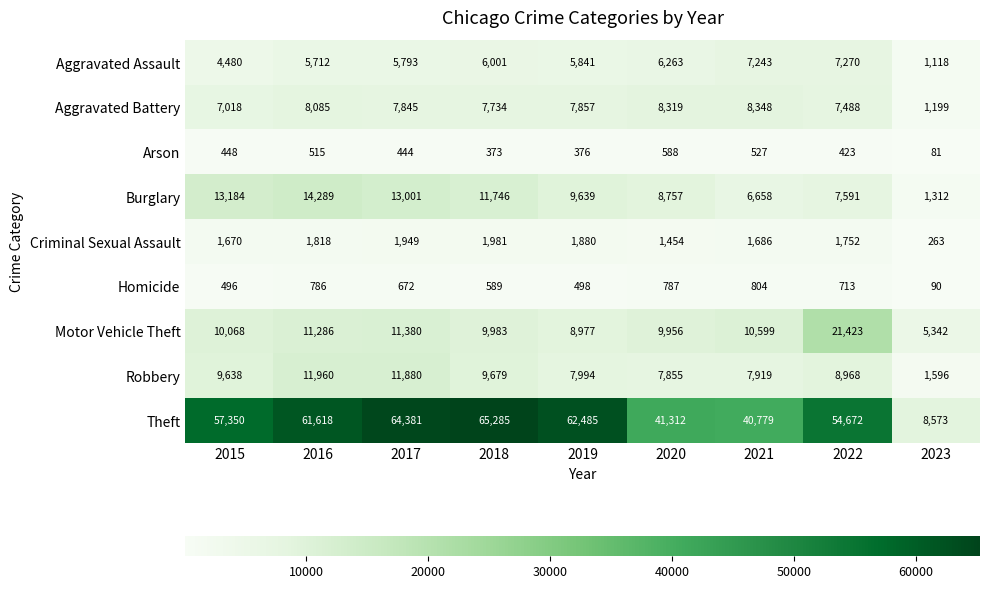

True or false: Arson has a value of 373 at 2018.

True